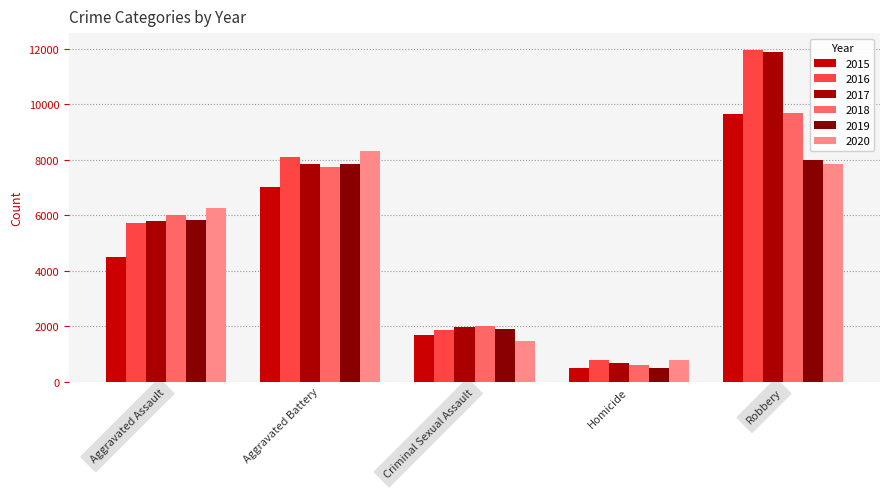

Is the value of 2018 at Homicide greater than the value of 2016 at Criminal Sexual Assault?

No